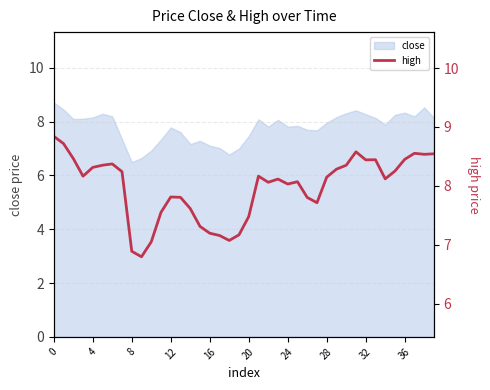

What is the highest value of the close series?

8.7